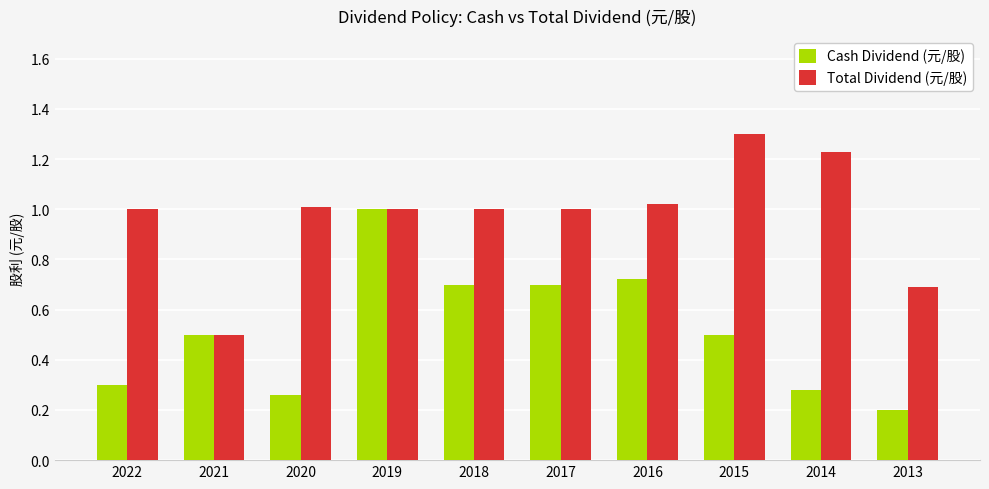

What is the average value of the Cash Dividend (元/股) series?

0.5